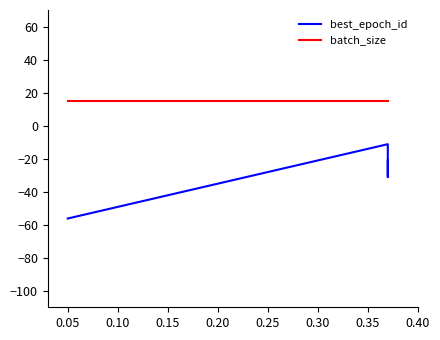

At how many categories does at least one series exceed 6?

4